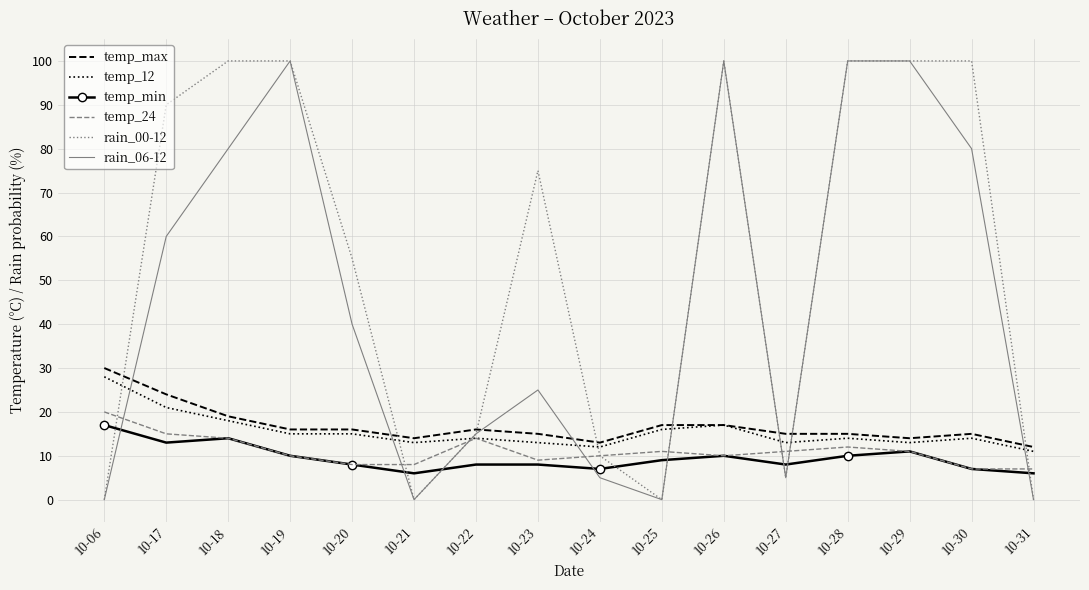

What is the maximum value for rain_06-12?

100